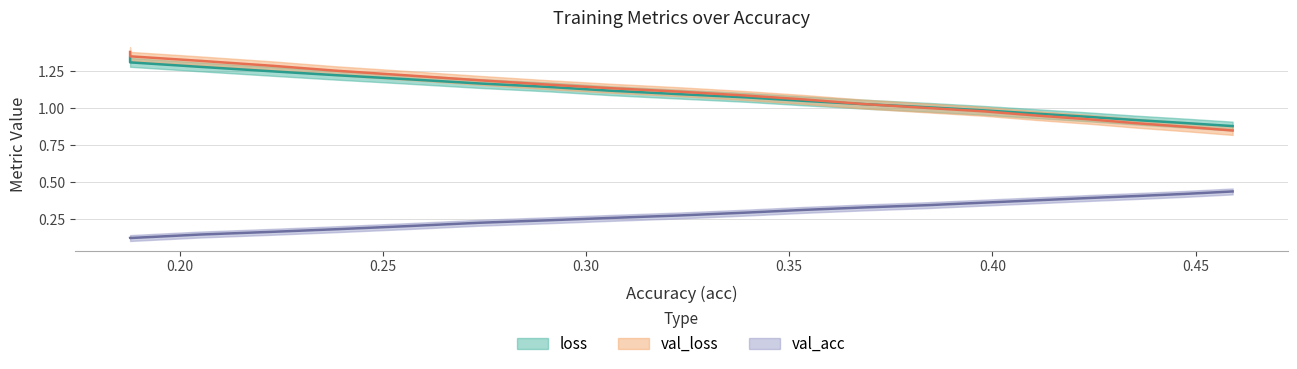

At how many categories does at least one series exceed 0?

20